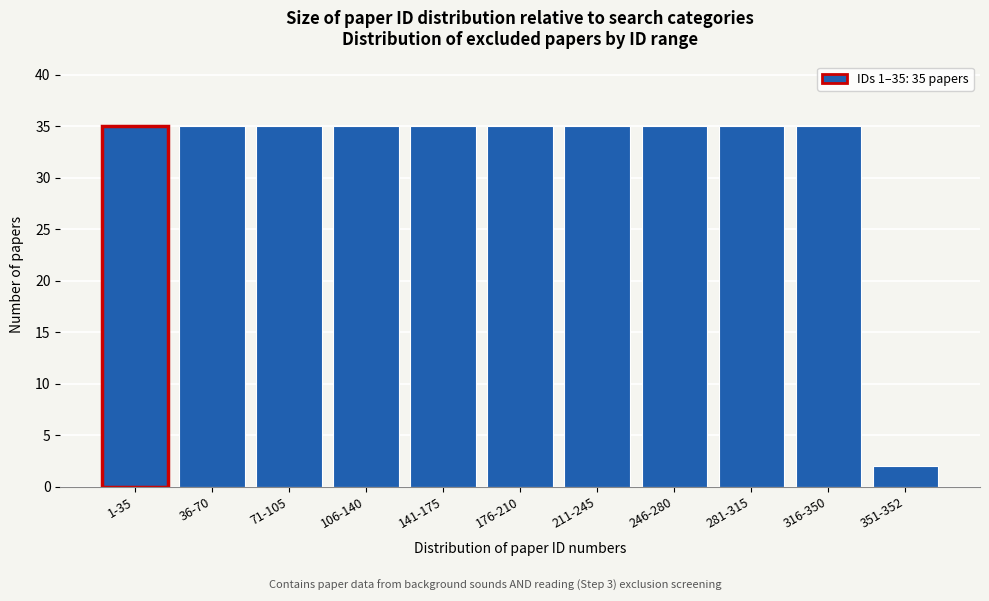

Reading left to right, list all the values displayed in this chart.

35	35	35	35	35	35	35	35	35	35	2